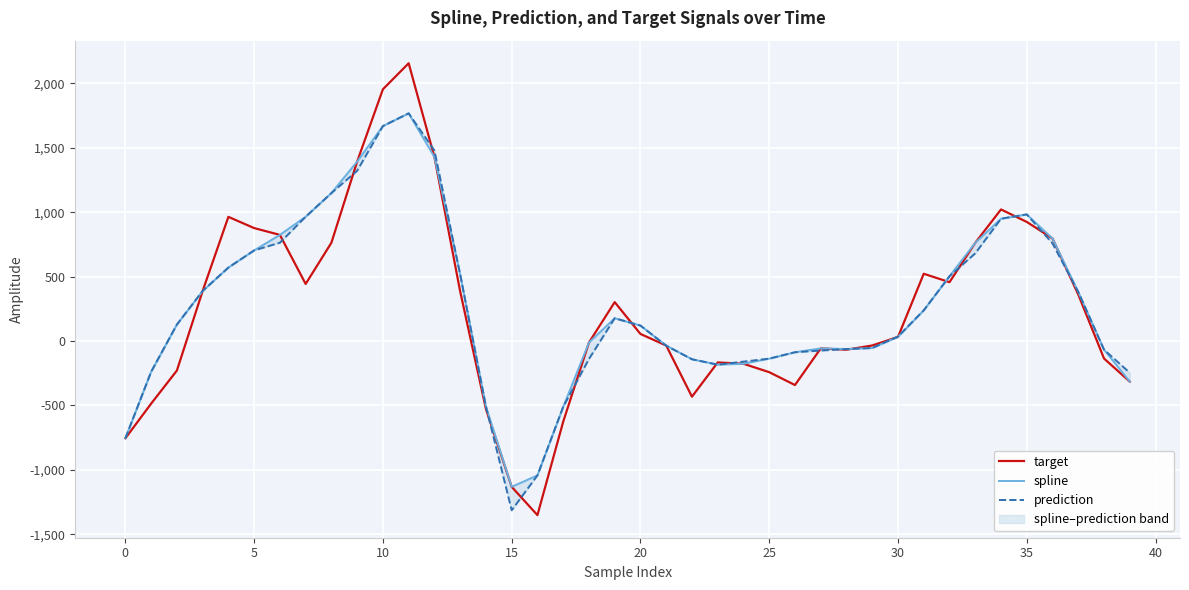

What is the highest value of the target series?

2155.4